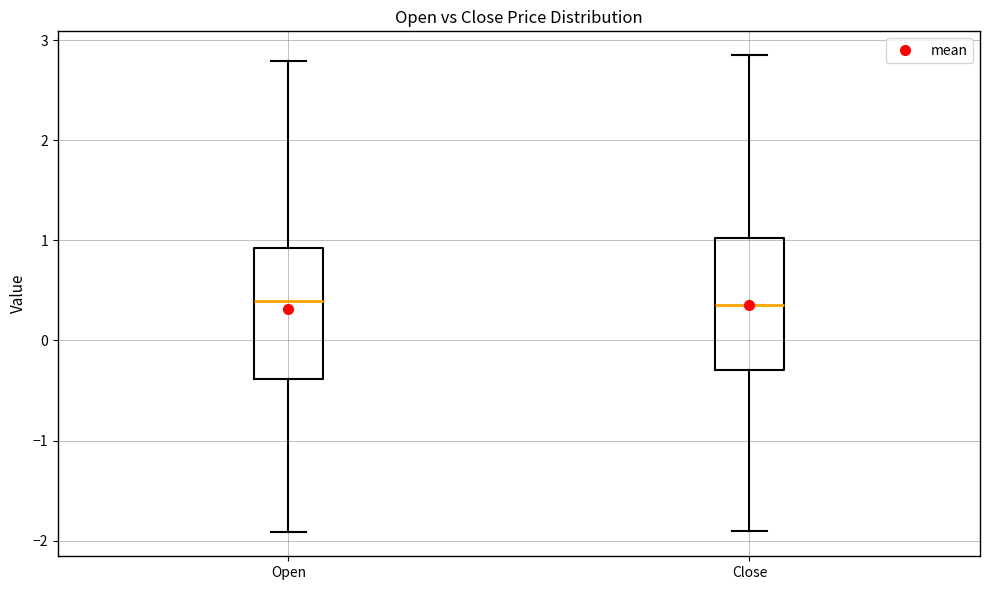

Where does the median line of the box for Close sit on the y-axis? The values are not printed on the chart, so give them approximately, as read against the axis.

0.4